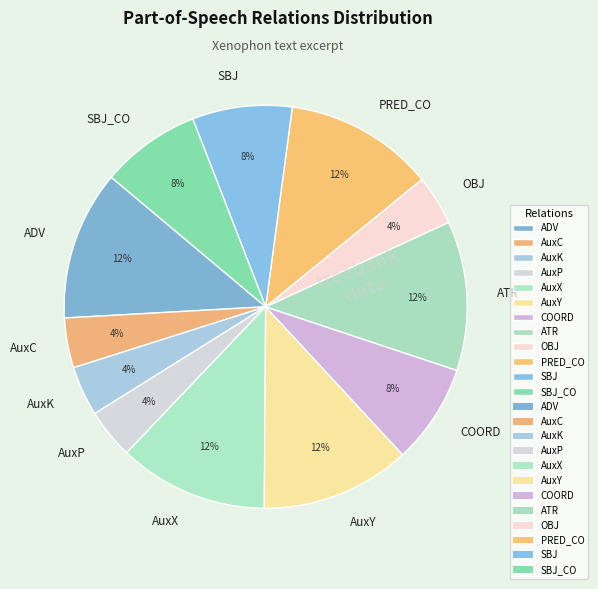

To the nearest percent, what is the average slice percentage?

8%